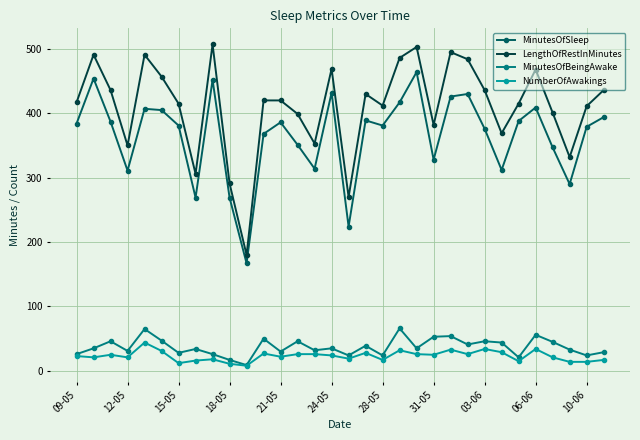

List the series in order of their peak value, lowest first.

NumberOfAwakings, MinutesOfBeingAwake, MinutesOfSleep, LengthOfRestInMinutes